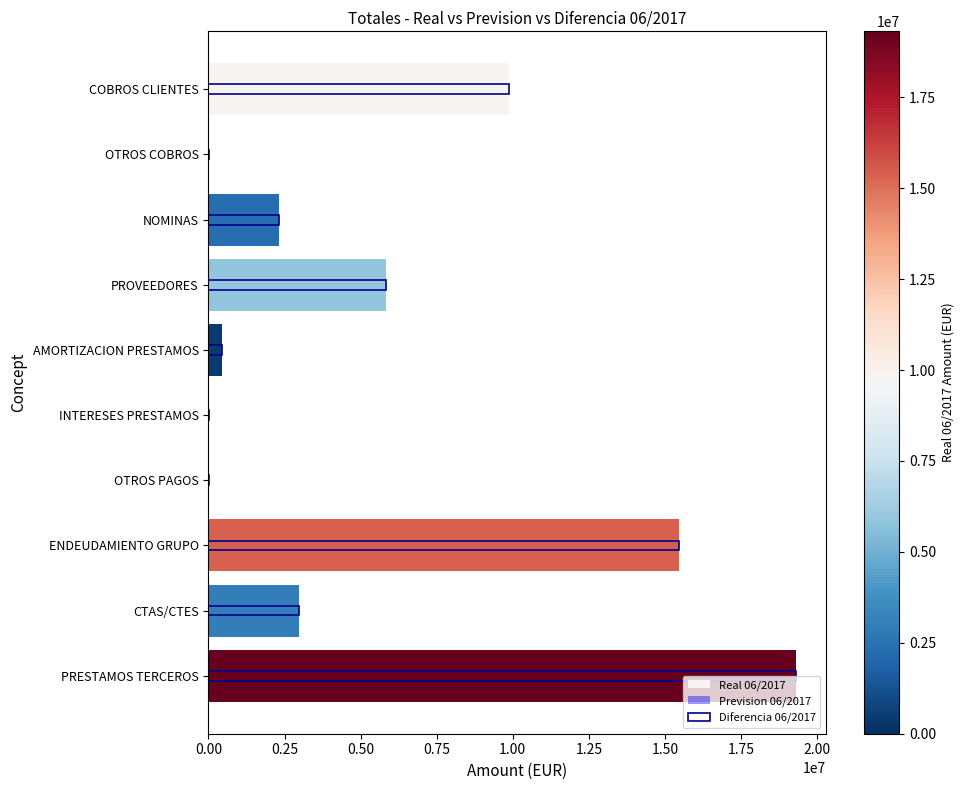

How many groups of bars are there?

10